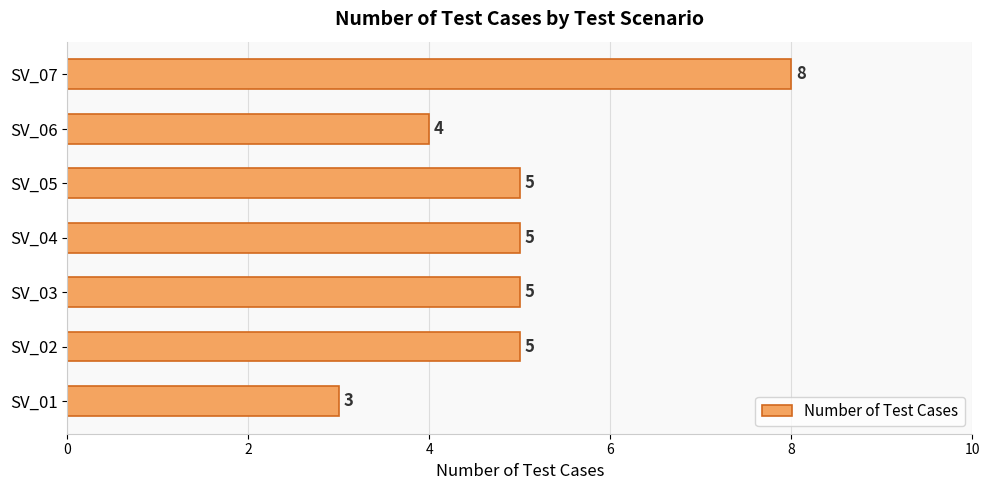

Approximately how many times larger is the value at SV_07 compared to SV_06?

2.0